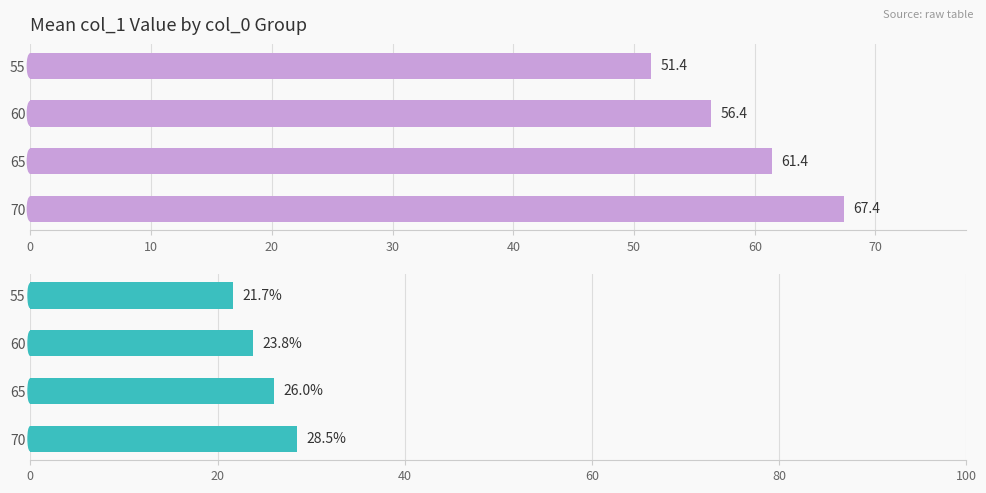

True or false: the data shows 11.4 at 65.

False